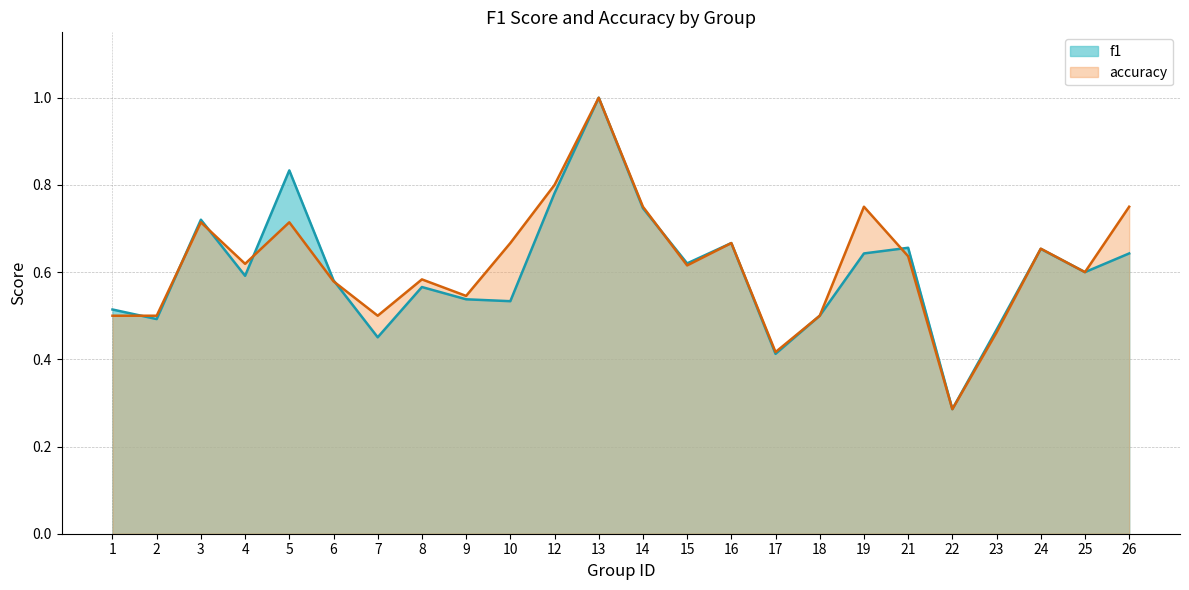

Which series has the widest spread of values?

f1